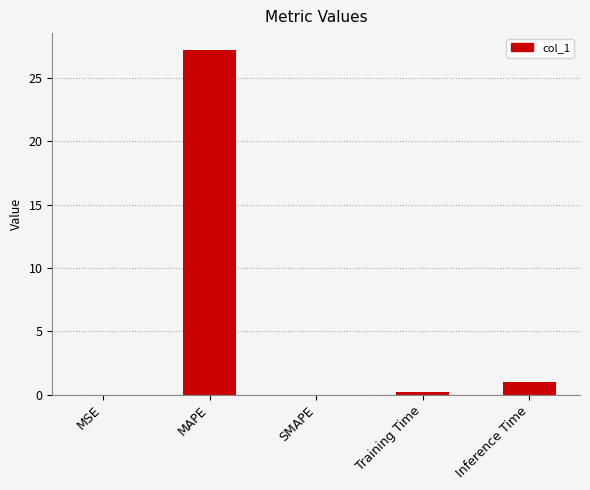

At which label is the value closest to 13?

Inference Time